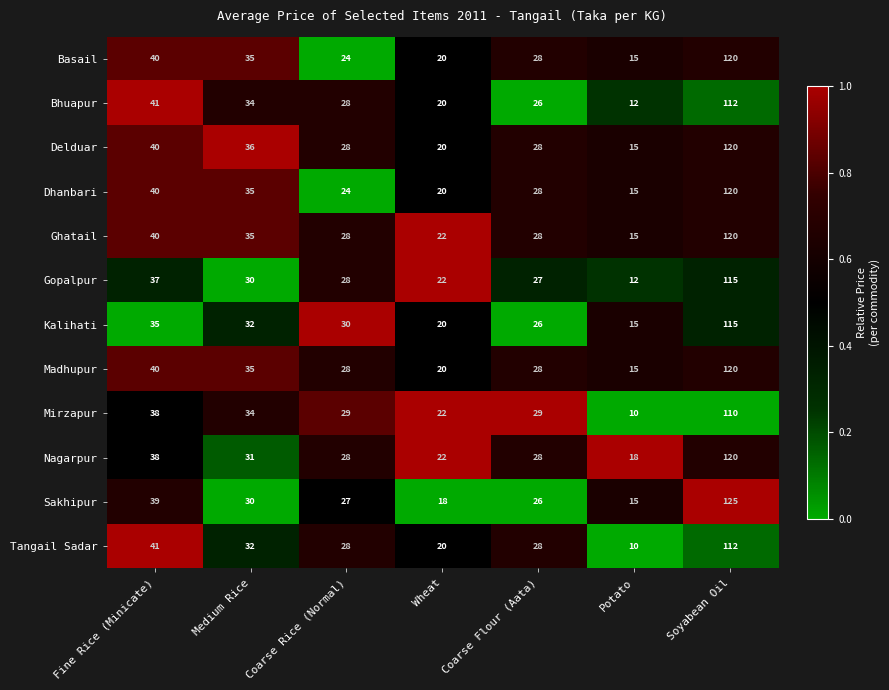

Which series has the largest total across all categories?

Ghatail